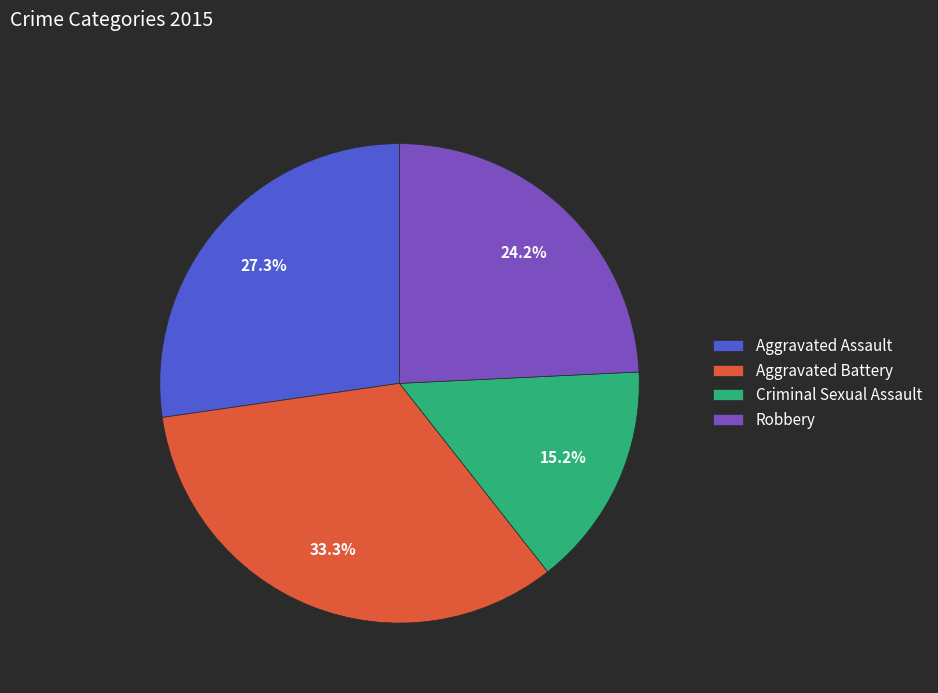

Combined, what portion of the pie is Robbery and Criminal Sexual Assault?

39.4%